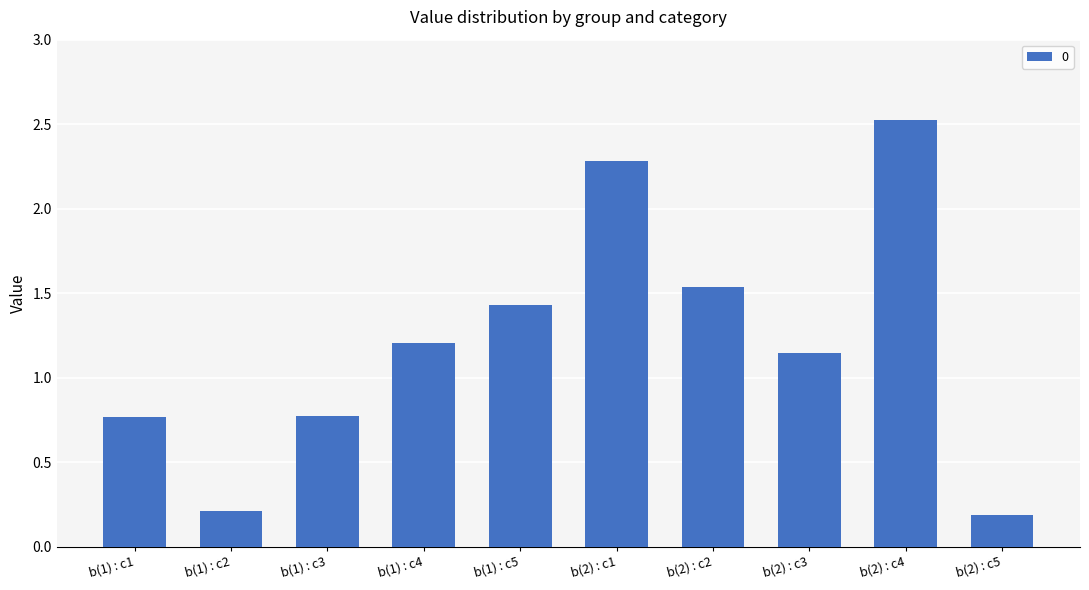

What is the label of the 1st bar from the right?

b(2) : c5